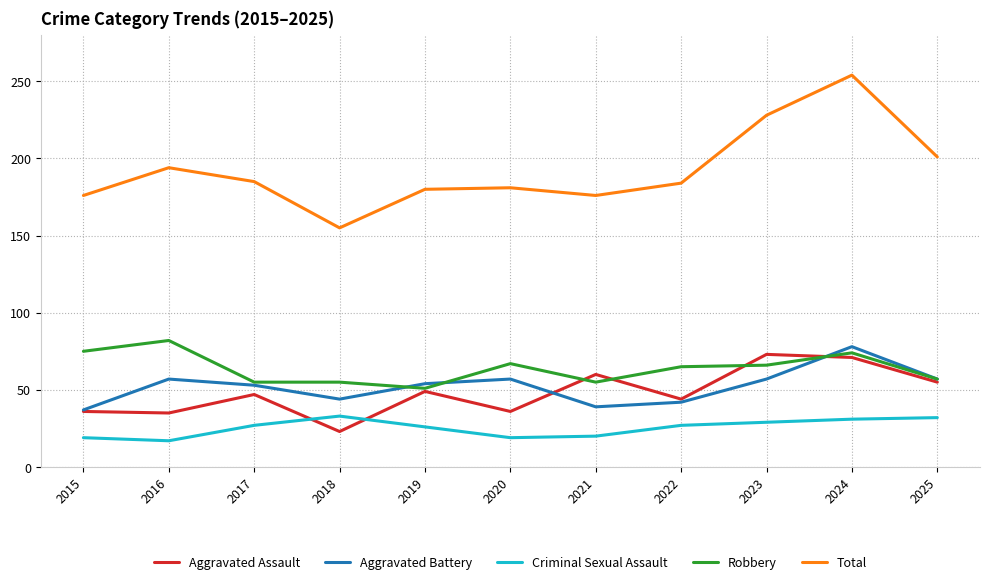

What is the total value across all series at 2021?

350